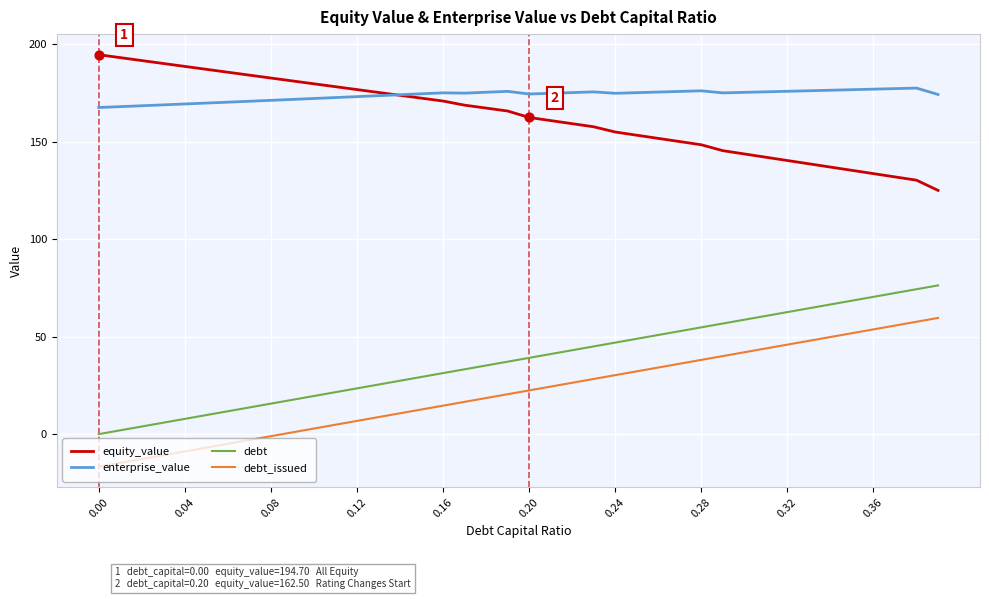

Which series has the largest total across all categories?

enterprise_value